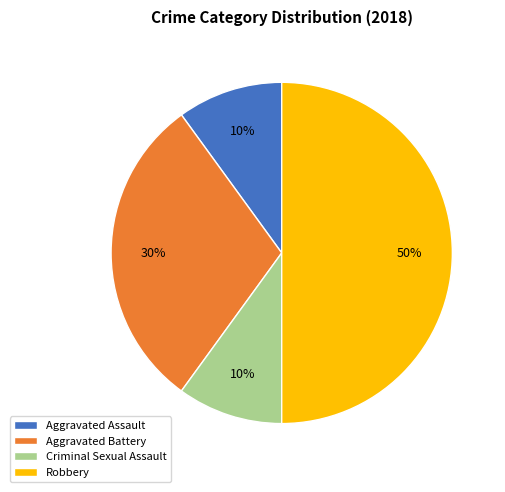

What is the ratio of the value at Aggravated Battery to the value at Robbery?

0.6